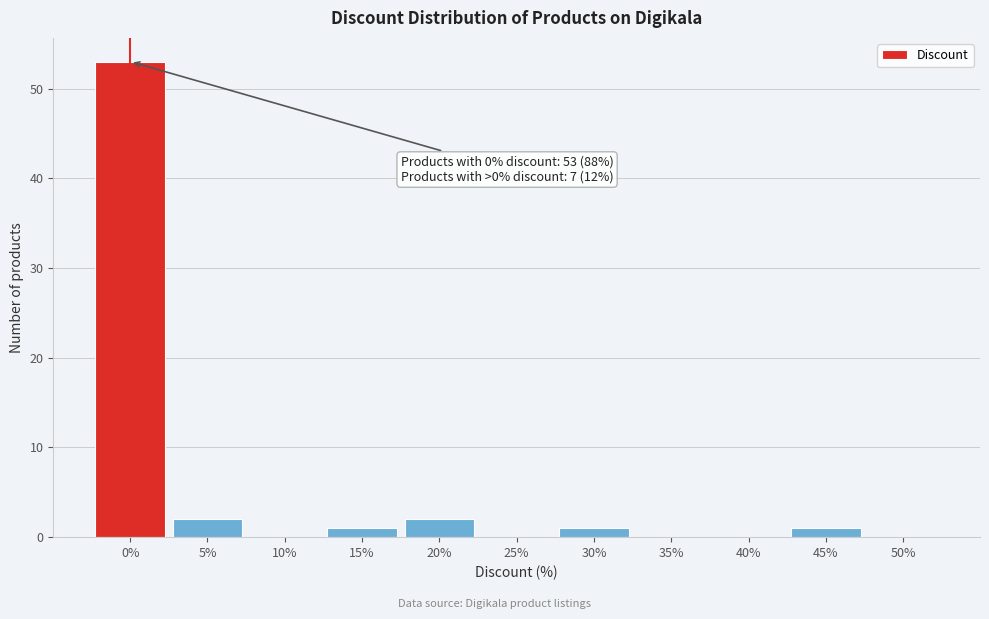

Reading left to right, transcribe all the data shown in this chart.

0%=53	5%=2	10%=0	15%=1	20%=2	25%=0	30%=1	35%=0	40%=0	45%=1	50%=0